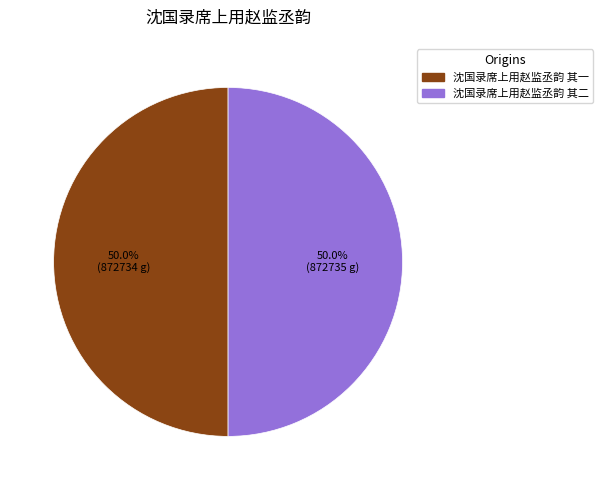

What percentage is NOT represented by 沈国录席上用赵监丞韵 其一?

50.0%